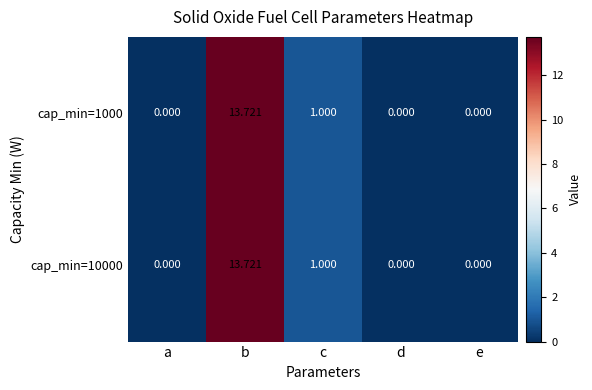

At which category is the sum across all series the highest?

b